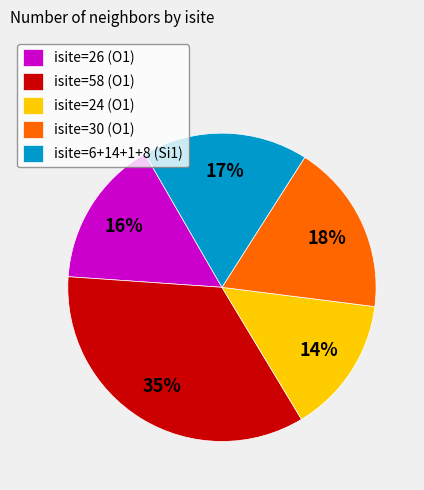

What is the ratio of the value at isite=26 (O1) to the value at isite=30 (O1)?

0.9